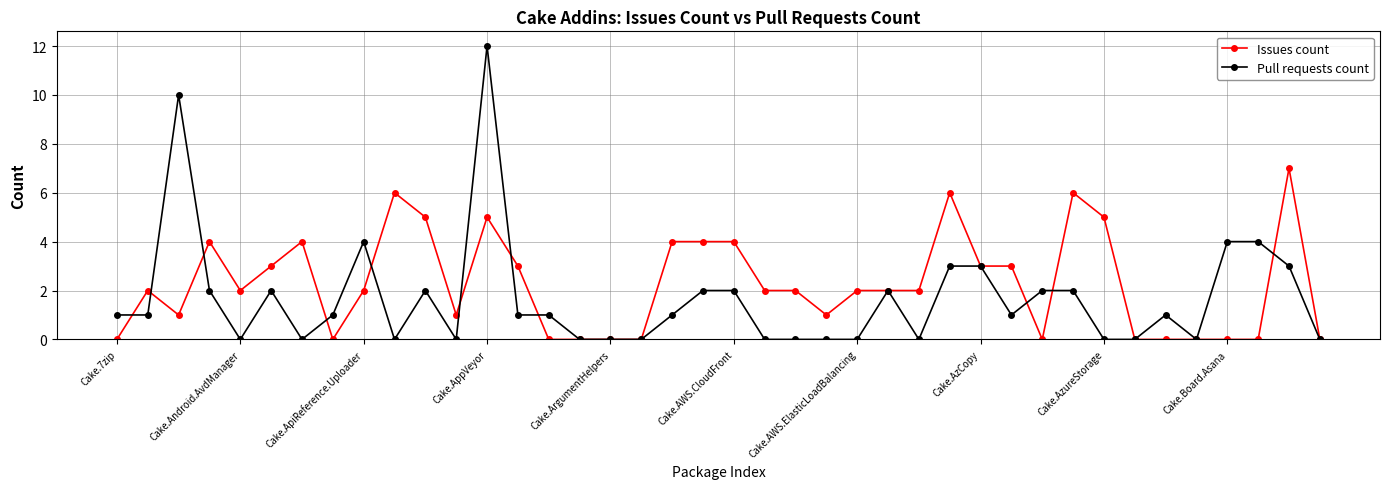

What is the highest value of the Issues count series?

7